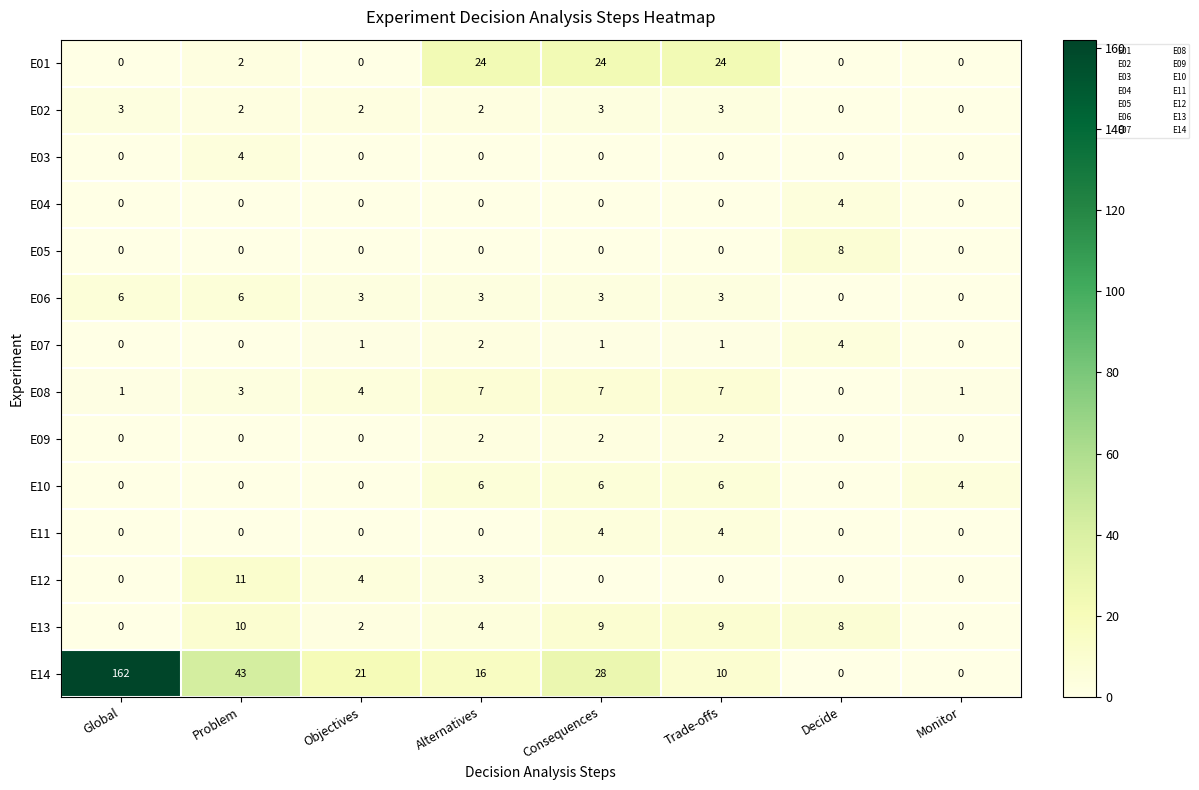

What is the sum of the E06 values at Decide and Global?

6